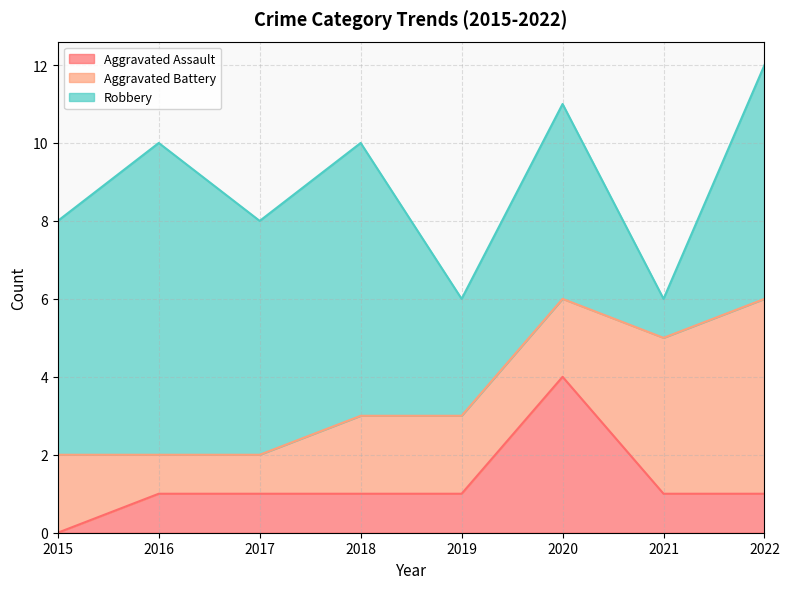

Which label corresponds to the smallest value in the chart?

2015